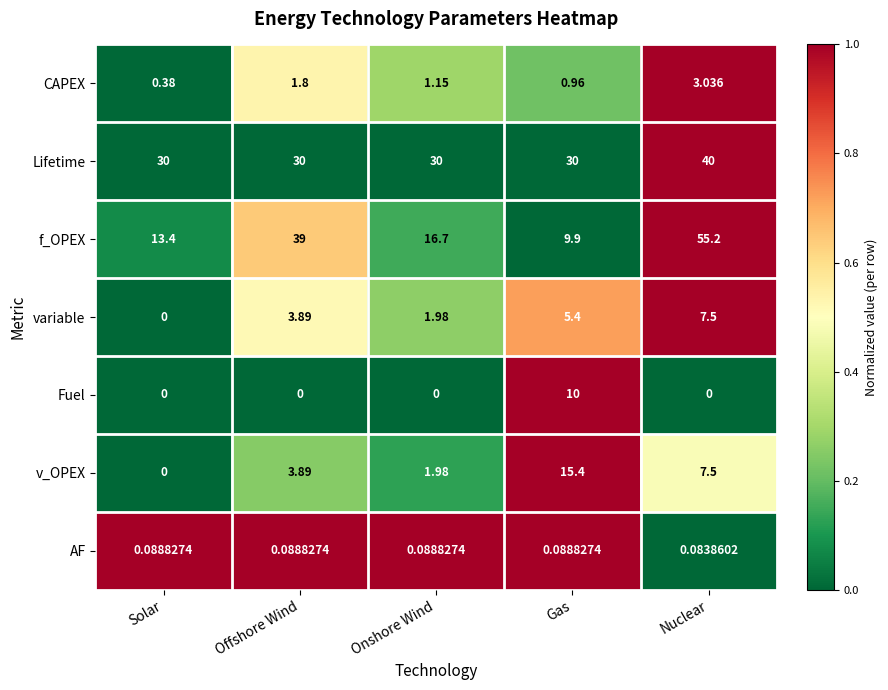

Which series changed the most between Solar and Offshore Wind?

f_OPEX